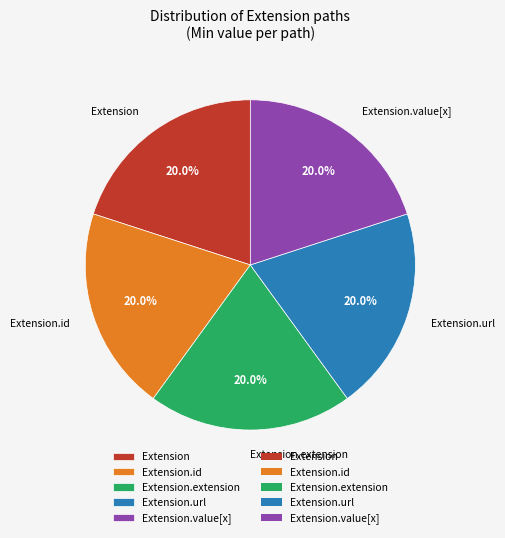

Is there any slice that represents more than half of the pie?

No